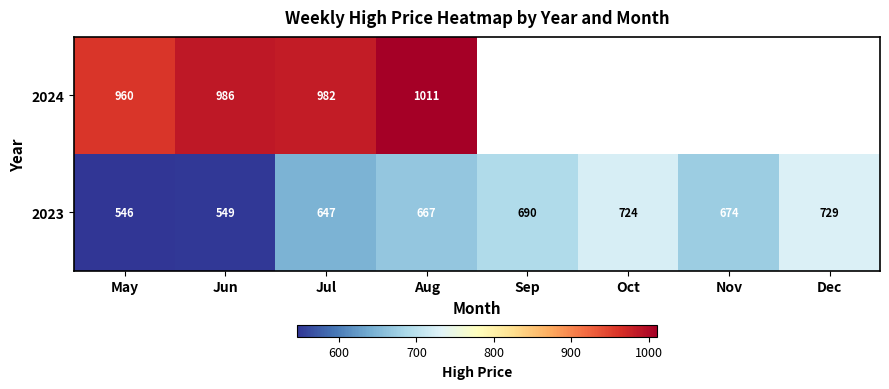

At which label does 2023 first exceed 674?

Sep